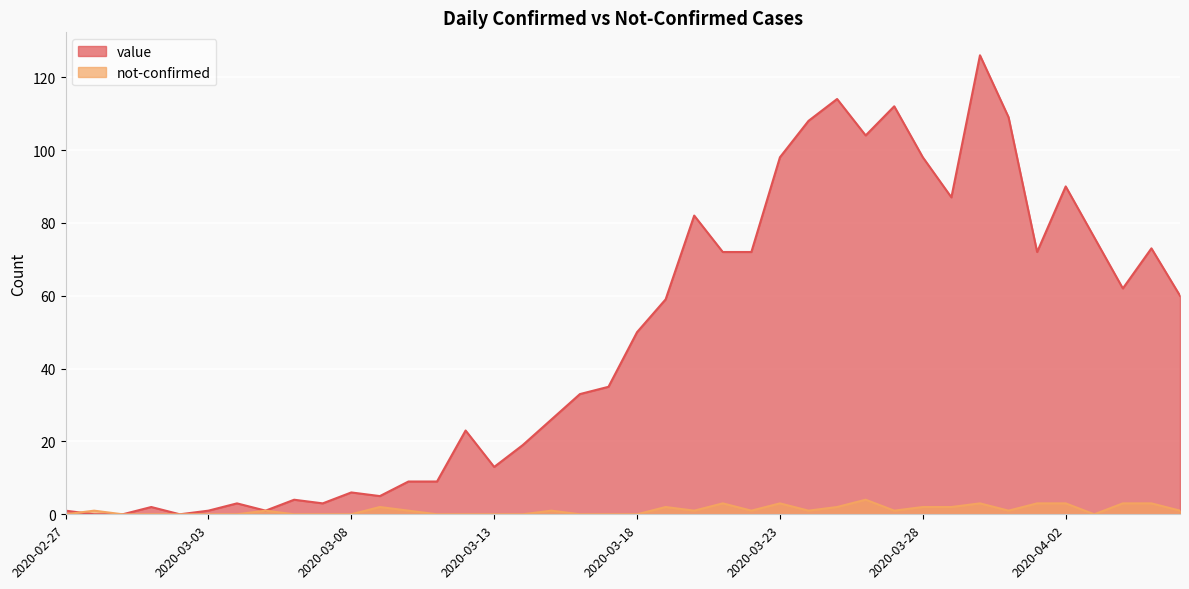

The value of value at 2020-04-02 is 90. True or false?

True